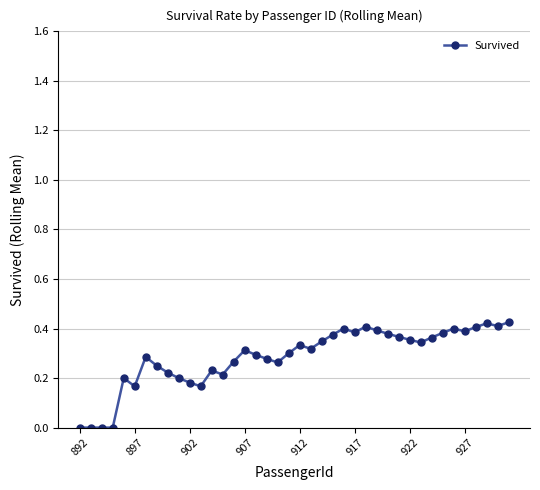

True or false: the data has more than 2 interior local peaks.

True